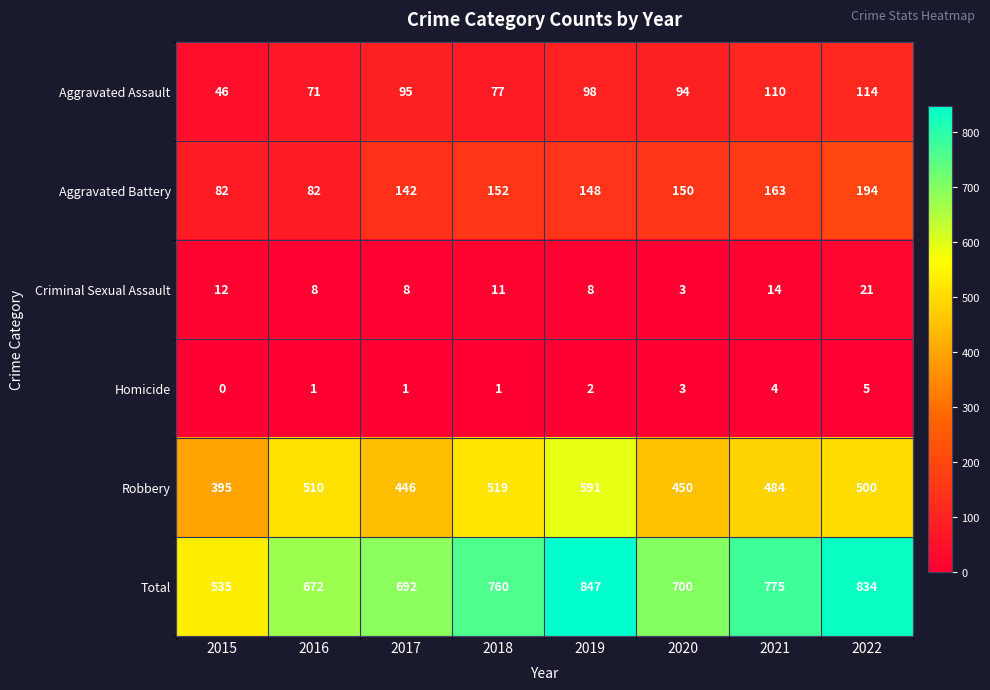

At 2016, list the series in order from largest to smallest.

Total, Robbery, Aggravated Battery, Aggravated Assault, Criminal Sexual Assault, Homicide